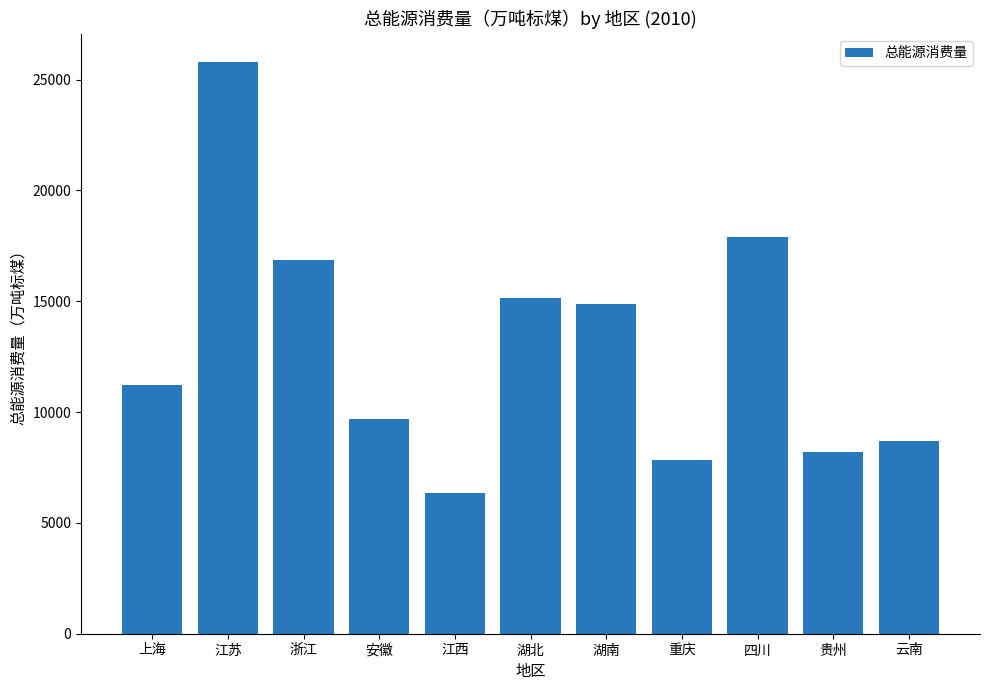

What is the ratio of the value at 湖南 to the value at 贵州?

1.8